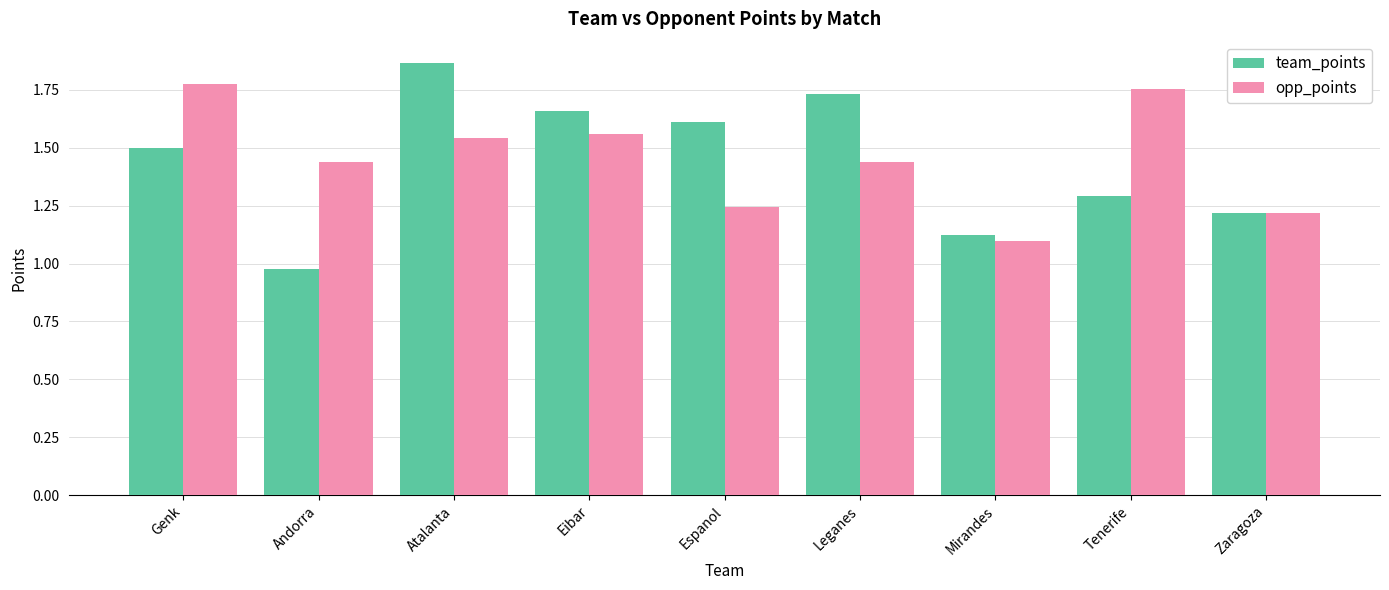

What is the difference between the team_points values at Tenerife and Eibar?

0.4